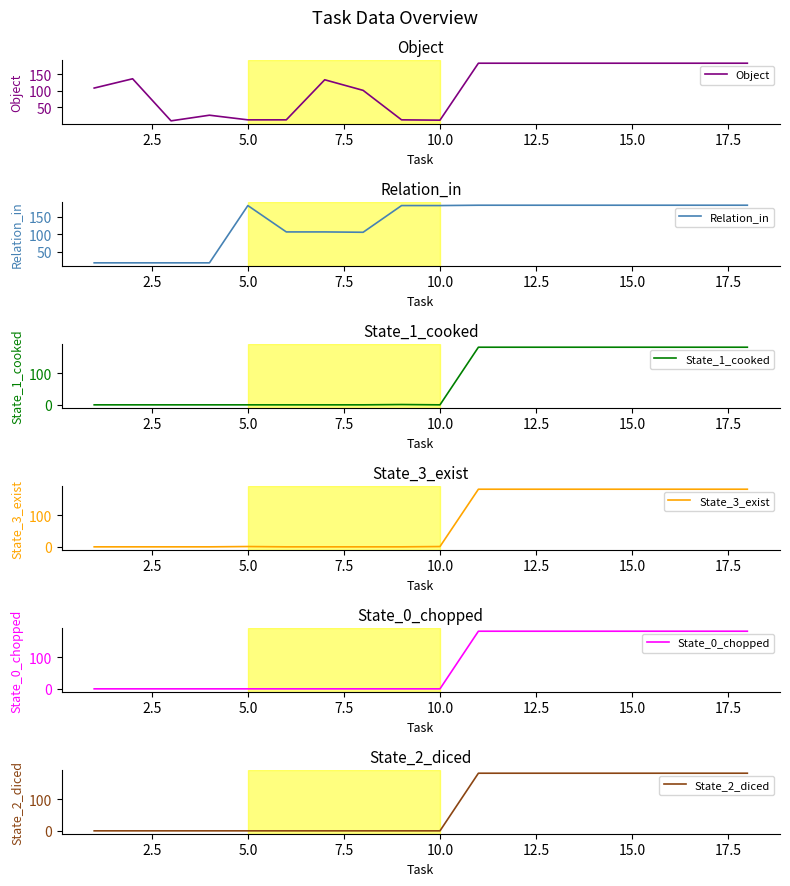

At 15.0, list the series in order from smallest to largest.

Object, Relation_in, State_1_cooked, State_3_exist, State_0_chopped, State_2_diced